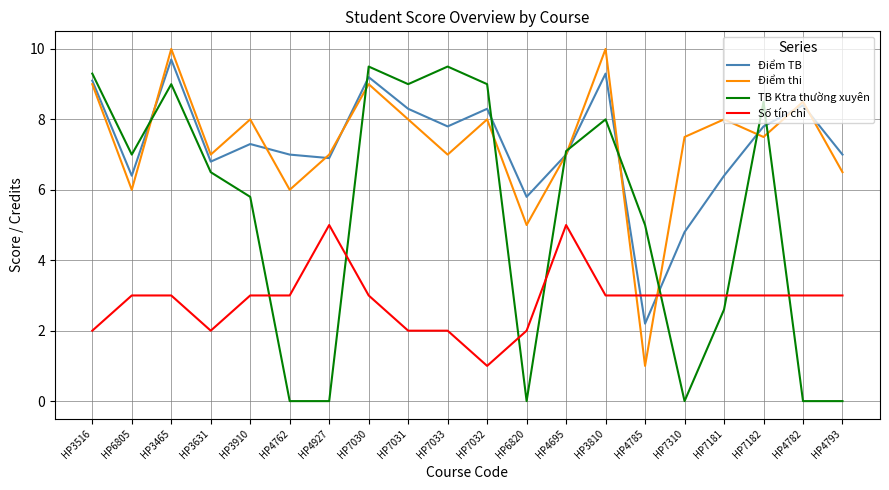

Reading left to right, extract all data points from this chart.

Điểm TB: HP3516=9.1	HP6805=6.4	HP3465=9.7	HP3631=6.8	HP3910=7.3	HP4762=7.0	HP4927=6.9	HP7030=9.2	HP7031=8.3	HP7033=7.8	HP7032=8.3	HP6820=5.8	HP4695=7.0	HP3810=9.3	HP4785=2.2	HP7310=4.8	HP7181=6.4	HP7182=7.8	HP4782=8.4	HP4793=7.0
Điểm thi: HP3516=9.0	HP6805=6.0	HP3465=10.0	HP3631=7.0	HP3910=8.0	HP4762=6.0	HP4927=7.0	HP7030=9.0	HP7031=8.0	HP7033=7.0	HP7032=8.0	HP6820=5.0	HP4695=7.0	HP3810=10.0	HP4785=1.0	HP7310=7.5	HP7181=8.0	HP7182=7.5	HP4782=8.5	HP4793=6.5
TB Ktra thường xuyên: HP3516=9.3	HP6805=7.0	HP3465=9.0	HP3631=6.5	HP3910=5.8	HP4762=0.0	HP4927=0.0	HP7030=9.5	HP7031=9.0	HP7033=9.5	HP7032=9.0	HP6820=0.0	HP4695=7.1	HP3810=8.0	HP4785=5.0	HP7310=0.0	HP7181=2.6	HP7182=8.5	HP4782=0.0	HP4793=0.0
Số tín chỉ: HP3516=2.0	HP6805=3.0	HP3465=3.0	HP3631=2.0	HP3910=3.0	HP4762=3.0	HP4927=5.0	HP7030=3.0	HP7031=2.0	HP7033=2.0	HP7032=1.0	HP6820=2.0	HP4695=5.0	HP3810=3.0	HP4785=3.0	HP7310=3.0	HP7181=3.0	HP7182=3.0	HP4782=3.0	HP4793=3.0